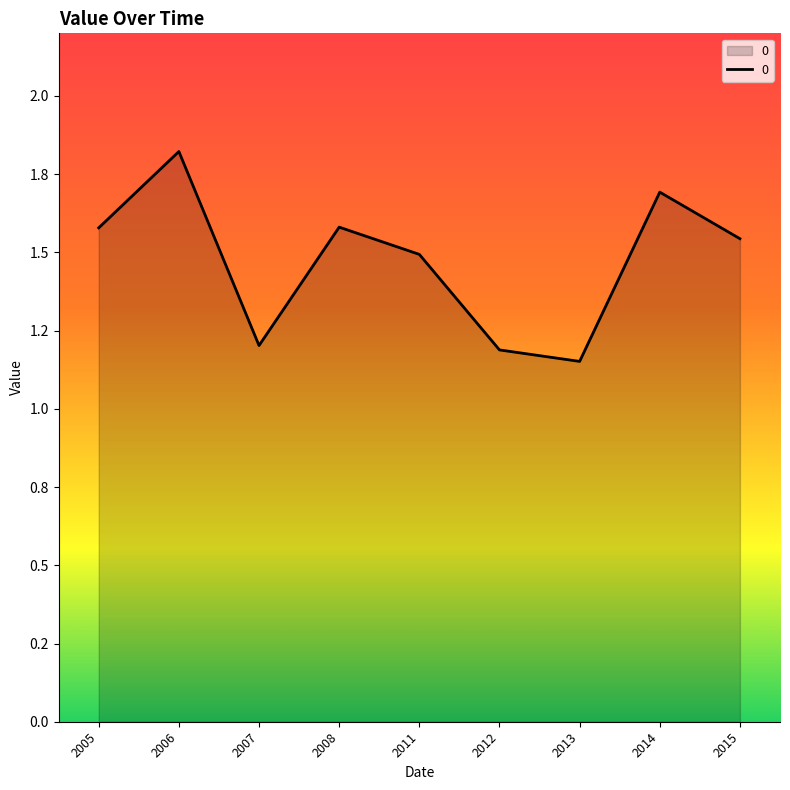

Reading left to right, list all the values displayed in this chart.

2005=1.6	2006=1.8	2007=1.2	2008=1.6	2011=1.5	2012=1.2	2013=1.2	2014=1.7	2015=1.5